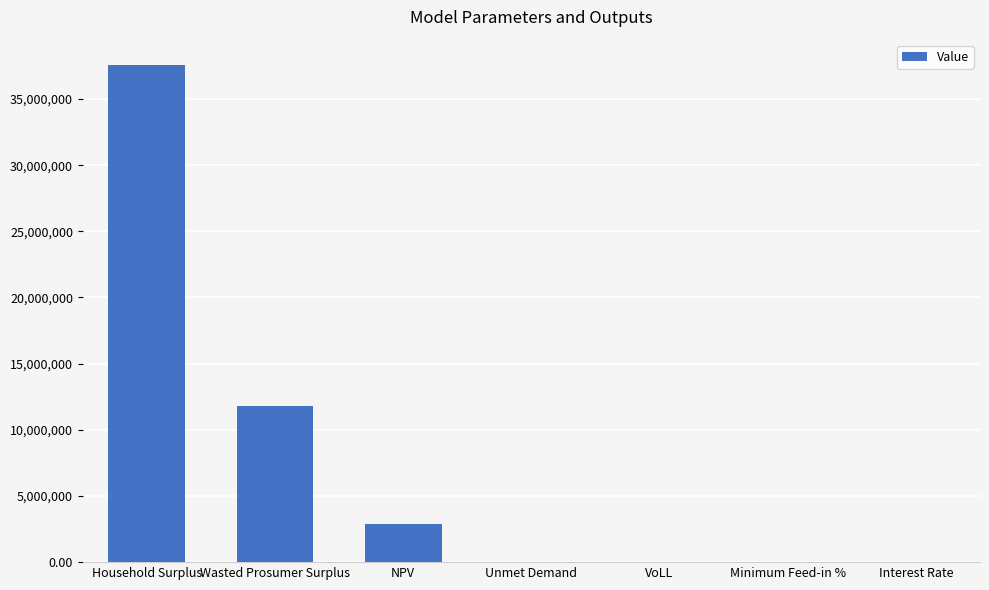

What is the sum of all values?

52279806.3